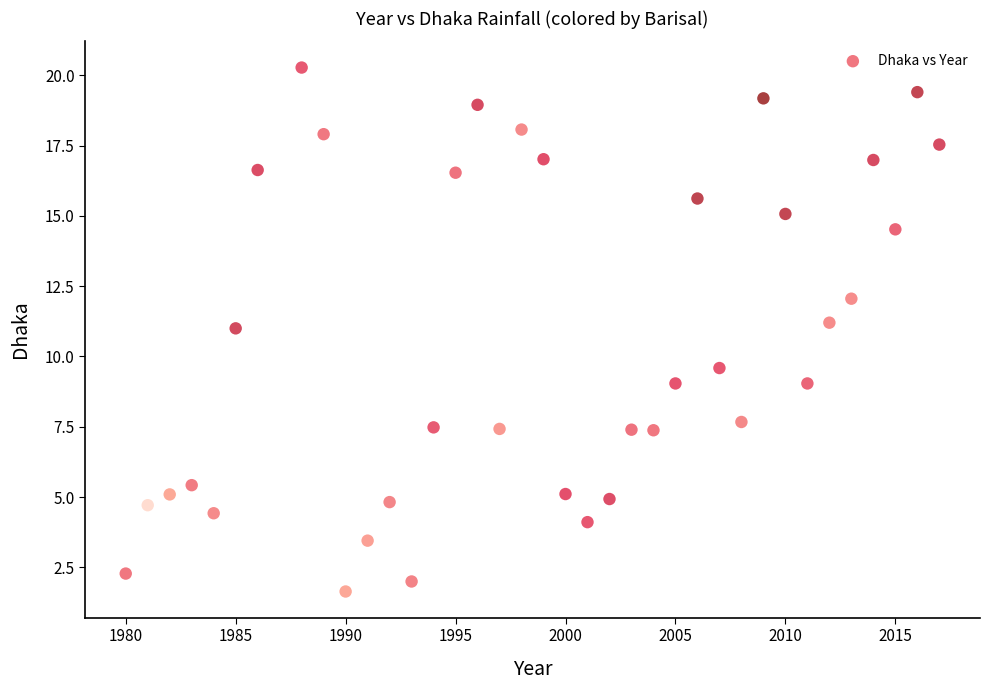

What is the range of Y values (max minus min)?

18.6